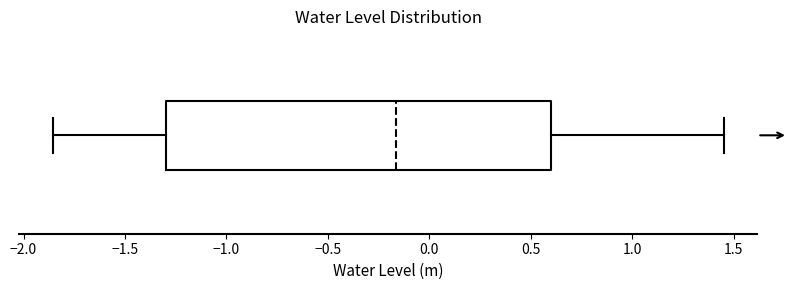

Transcribe this box plot: give where the median line is, the range the box spans, and where the two whiskers end, as read against the x-axis. The values are not printed on the chart, so give them approximately, as read against the axis.

median -0.15, box -1.30 to 0.60, whiskers -1.85 to 1.45